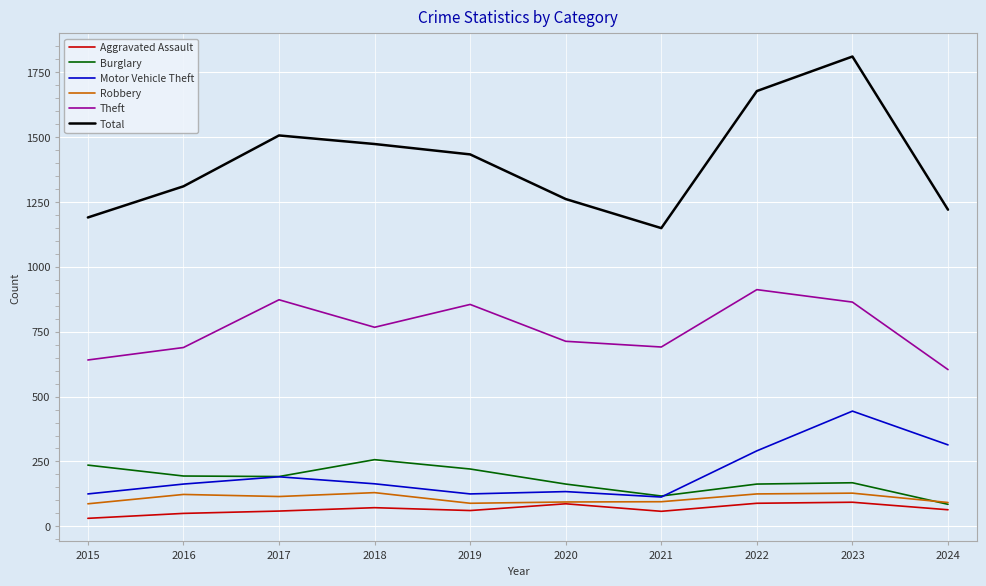

True or false: Total has a value of 1190 at 2015.

True